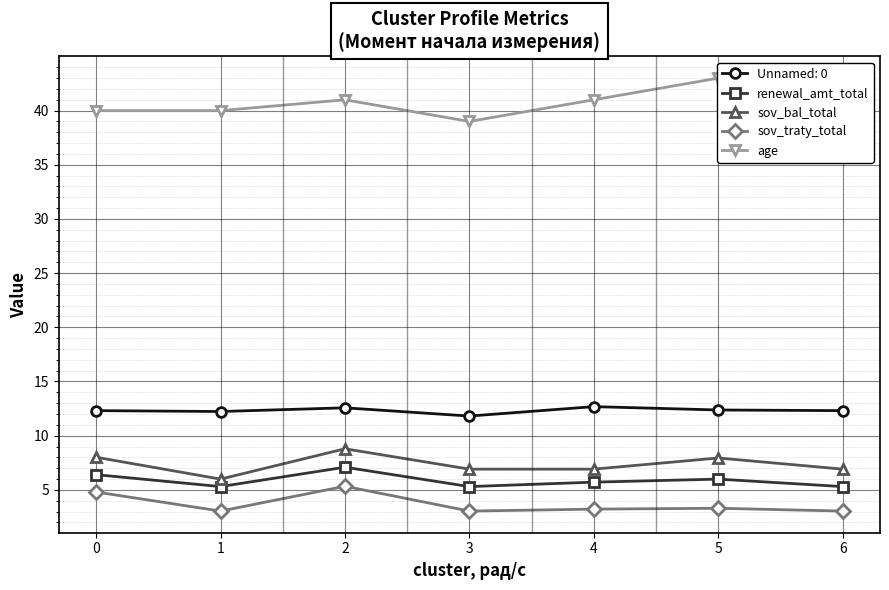

How many distinct data groups are displayed?

4